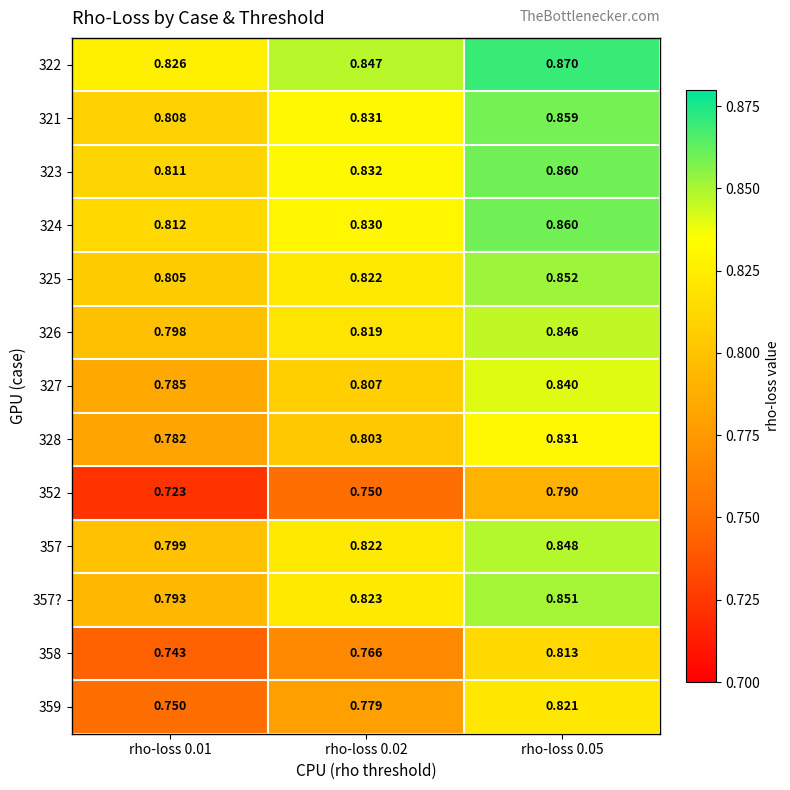

Is the value of 324 at rho-loss 0.01 greater than the value of 357 at rho-loss 0.02?

No